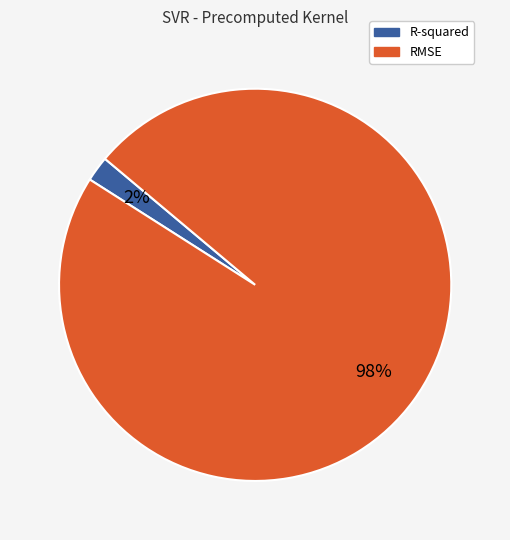

To the nearest percent, what percentage of the pie is RMSE?

98%